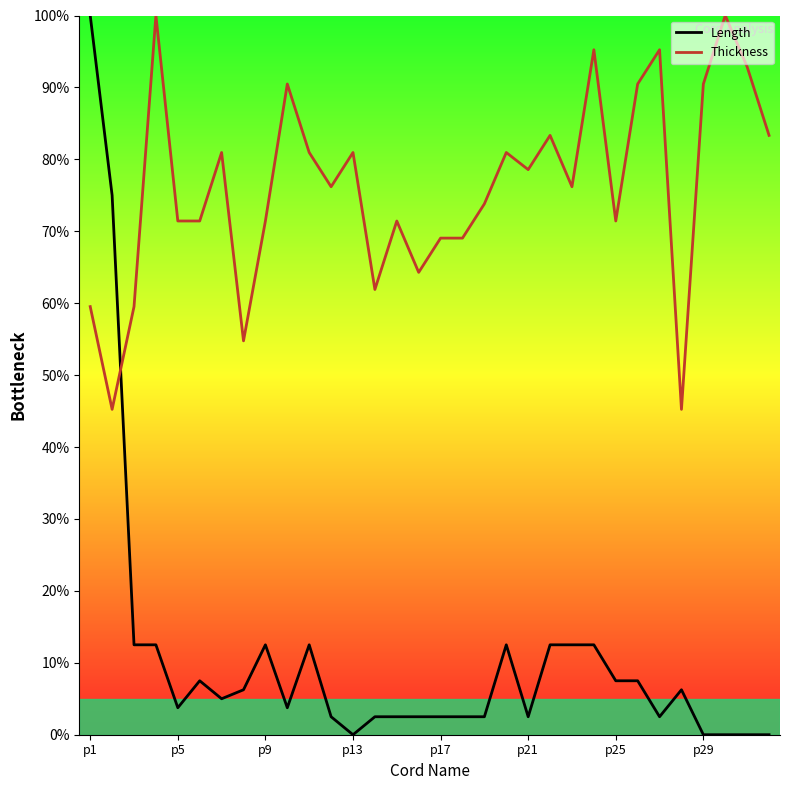

What is the highest value of the Length series?

100.0